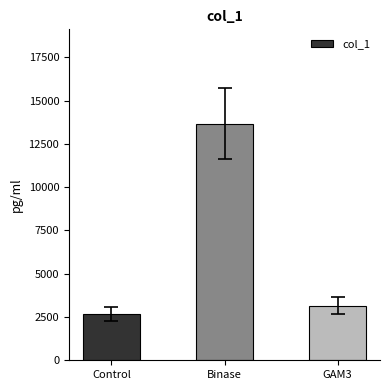

What is the sum of all values?

19502